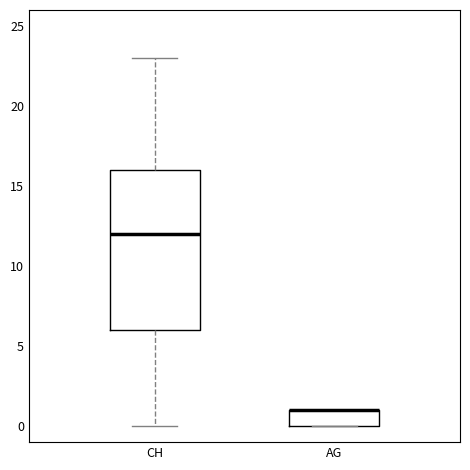

Where is the upper edge of the box for CH on the y-axis? The values are not printed on the chart, so give them approximately, as read against the axis.

16